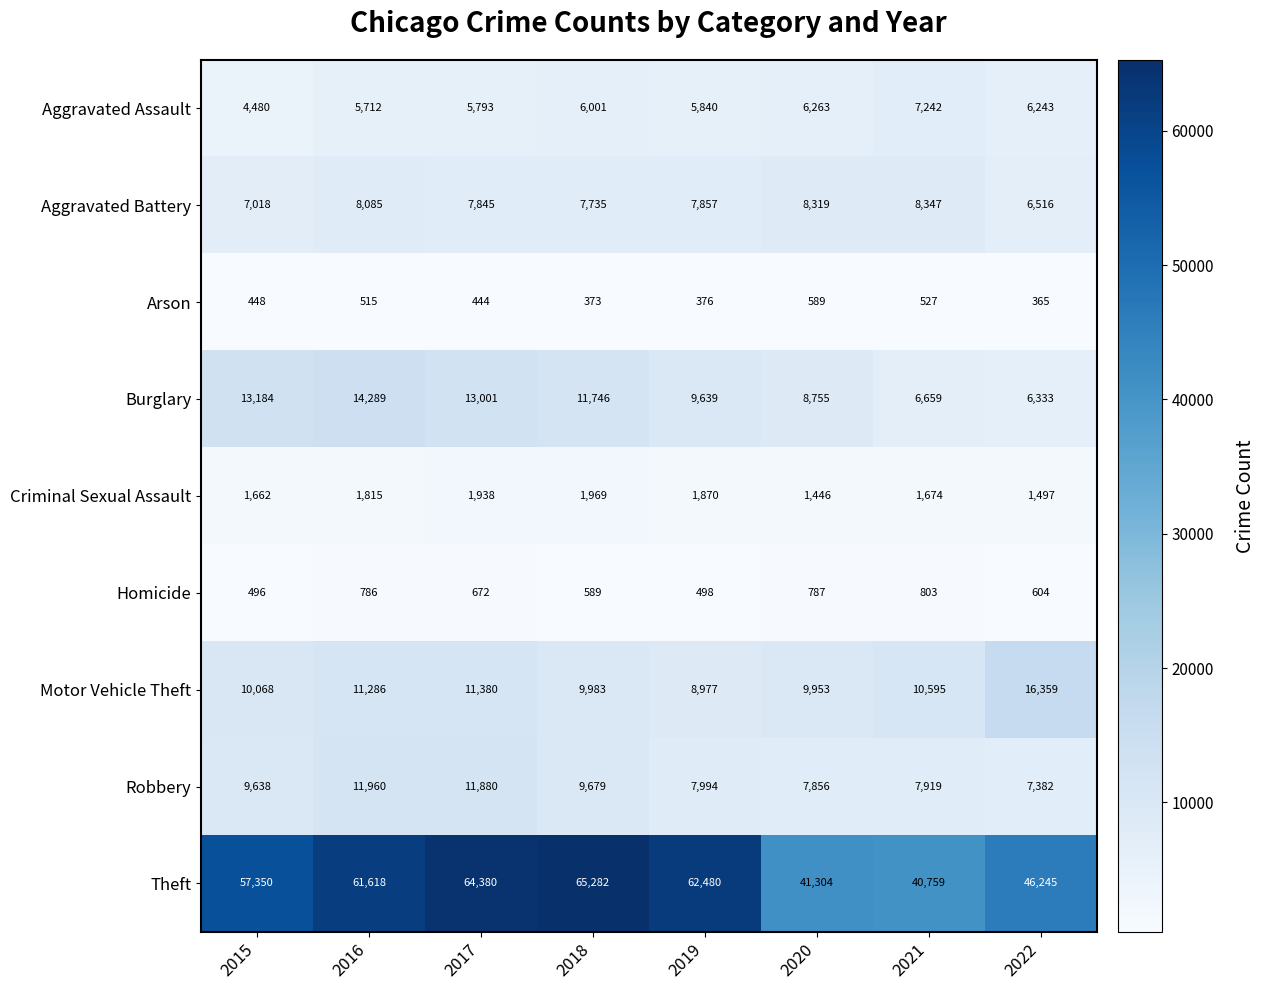

What is the difference between the second highest and second lowest values in the Burglary series?

6525